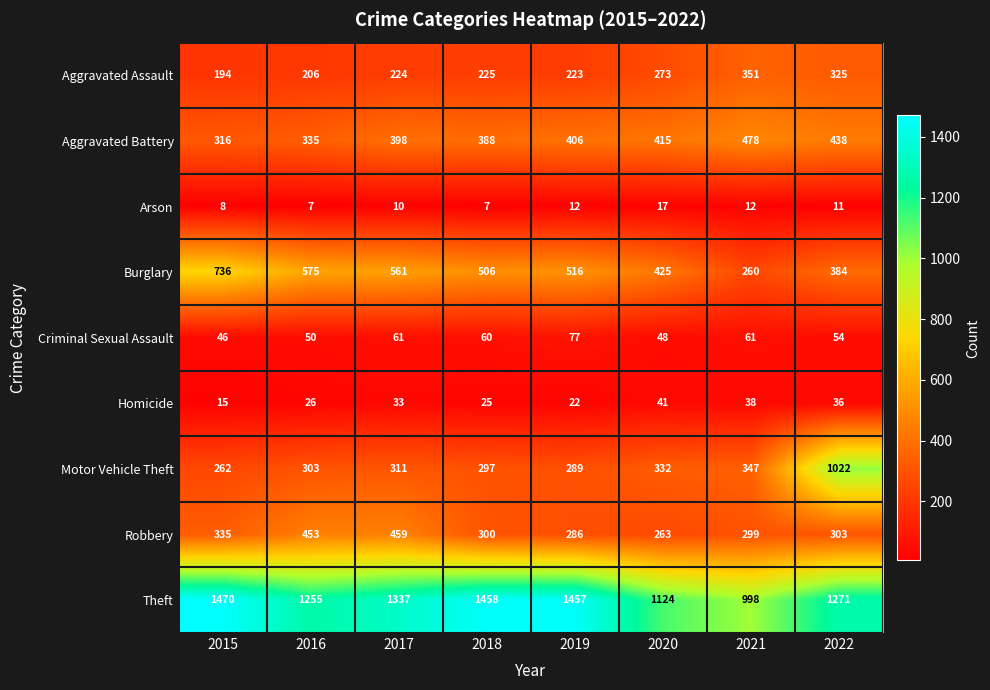

Read the Aggravated Battery value at 2017.

398